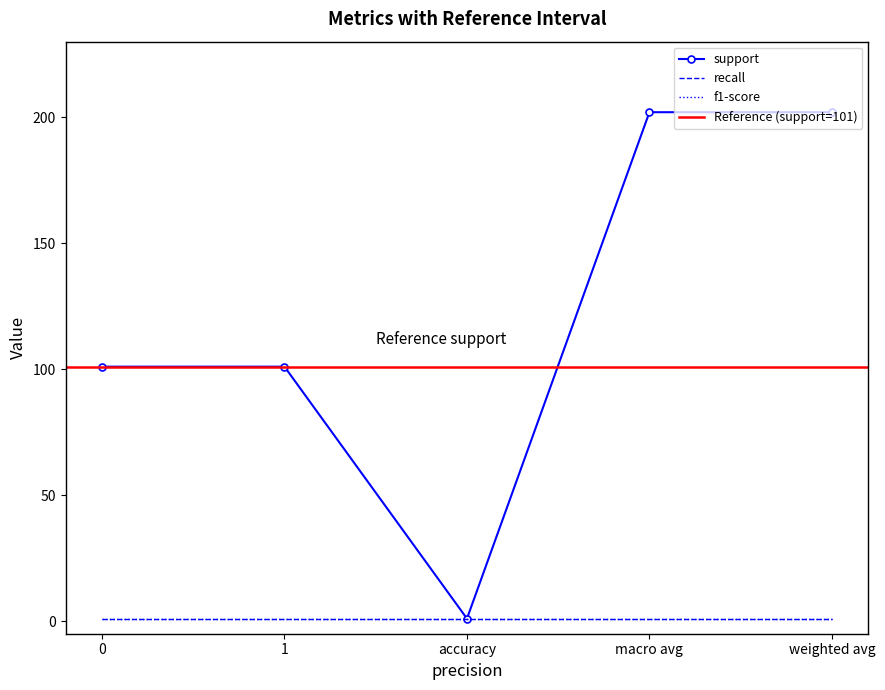

Reading left to right, transcribe all the data shown in this chart.

support: 0=101	1=101	accuracy=1	macro avg=202	weighted avg=202
recall: 0=1	1=1	accuracy=1	macro avg=1	weighted avg=1
f1-score: 0=1	1=1	accuracy=1	macro avg=1	weighted avg=1